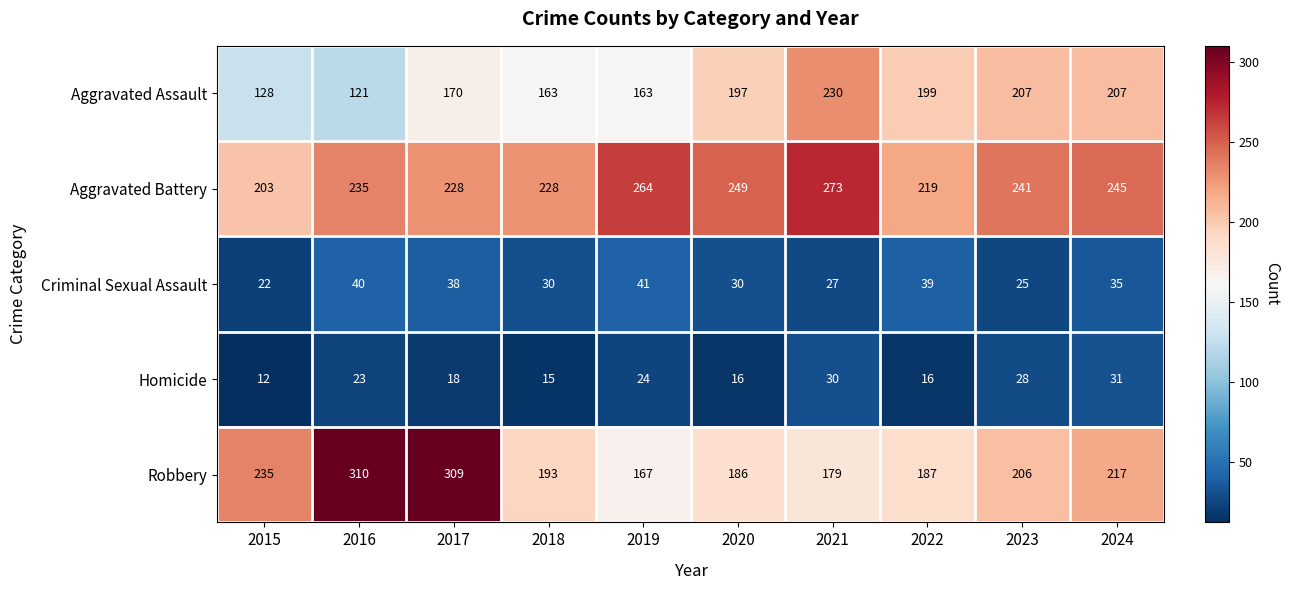

Is it true that Robbery equals 206 at 2023?

True